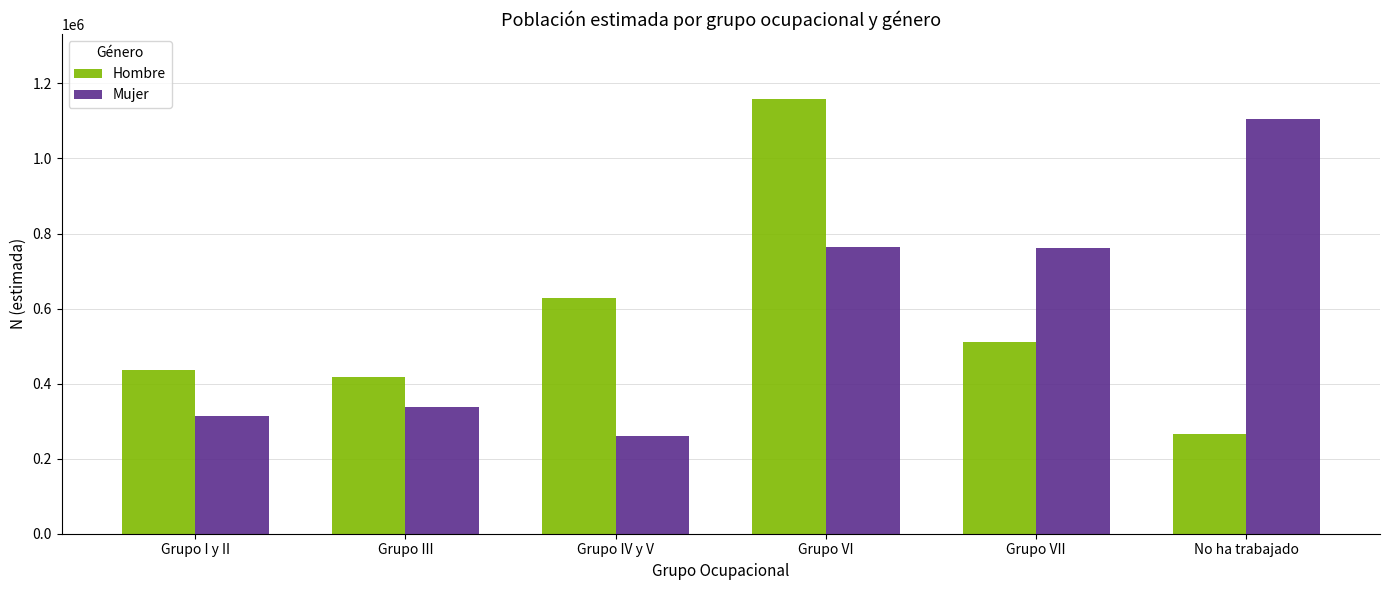

What is the total value across all series at Grupo III?

756808